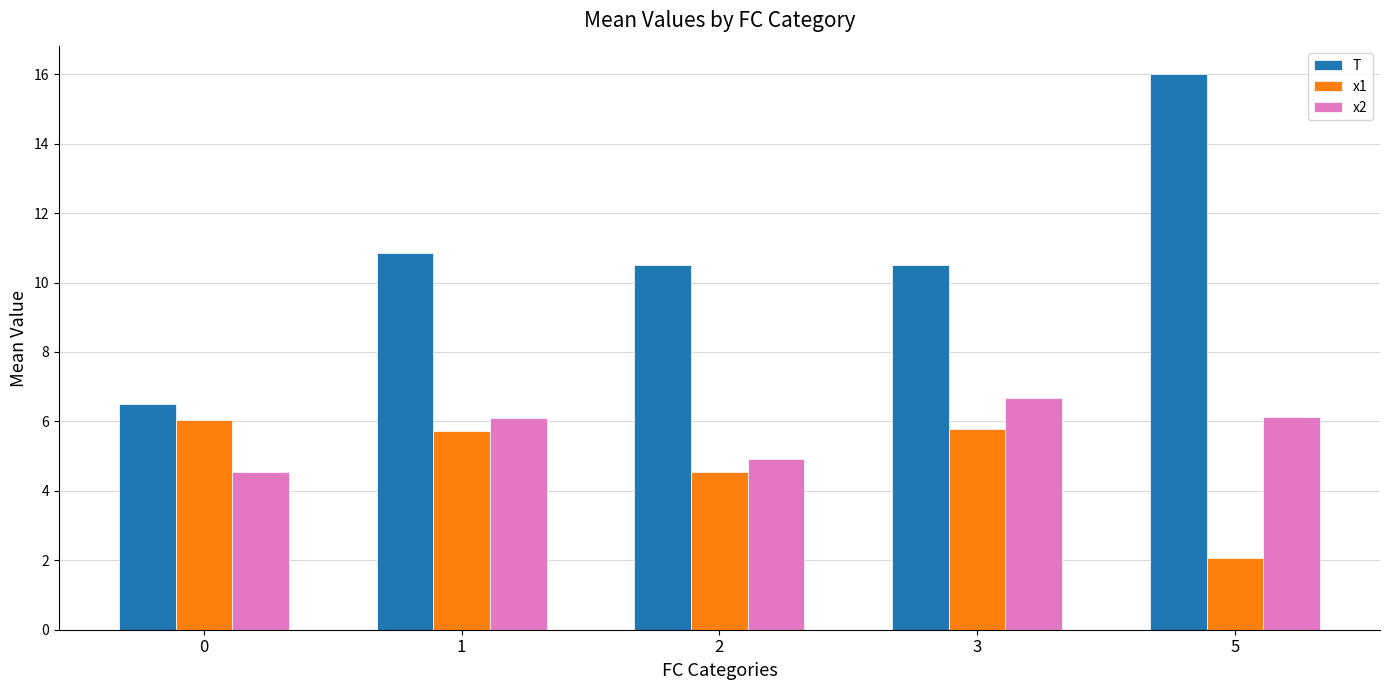

What are all the series names shown in the legend?

T, x1, x2